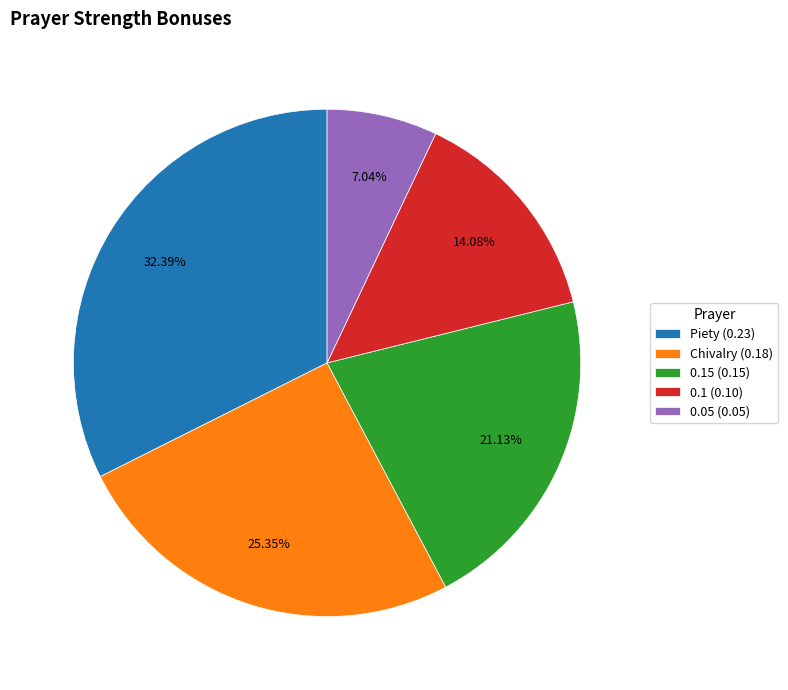

Is there a majority slice in this chart?

No